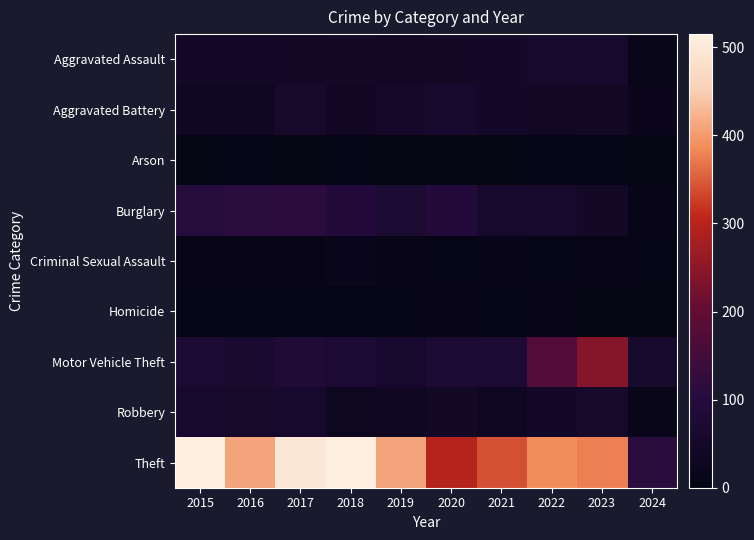

What is the difference between the highest and lowest values at 2021?

340